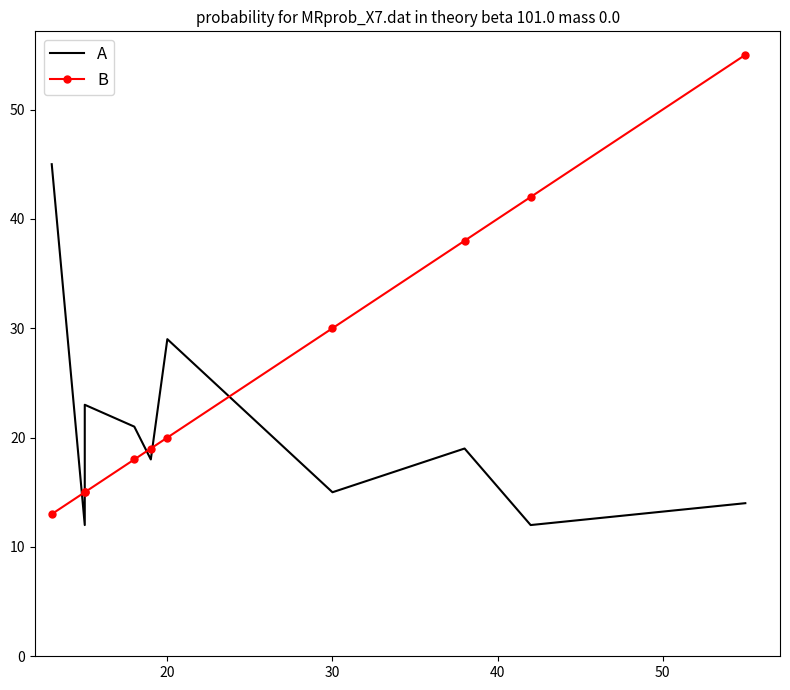

True or false: A and B cross at least once.

True